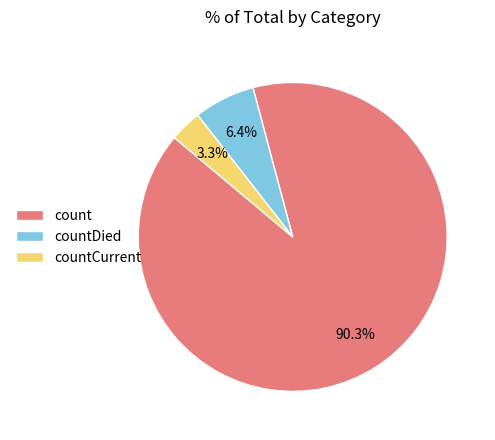

Rank the categories by value from highest to lowest.

count, countDied, countCurrent